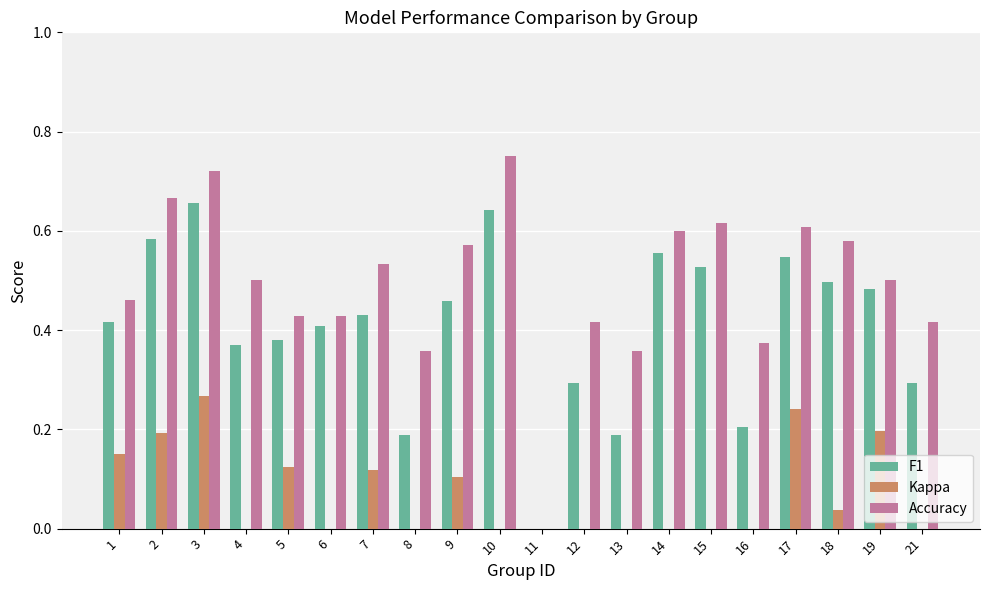

What are all the series names shown in the legend?

F1, Kappa, Accuracy